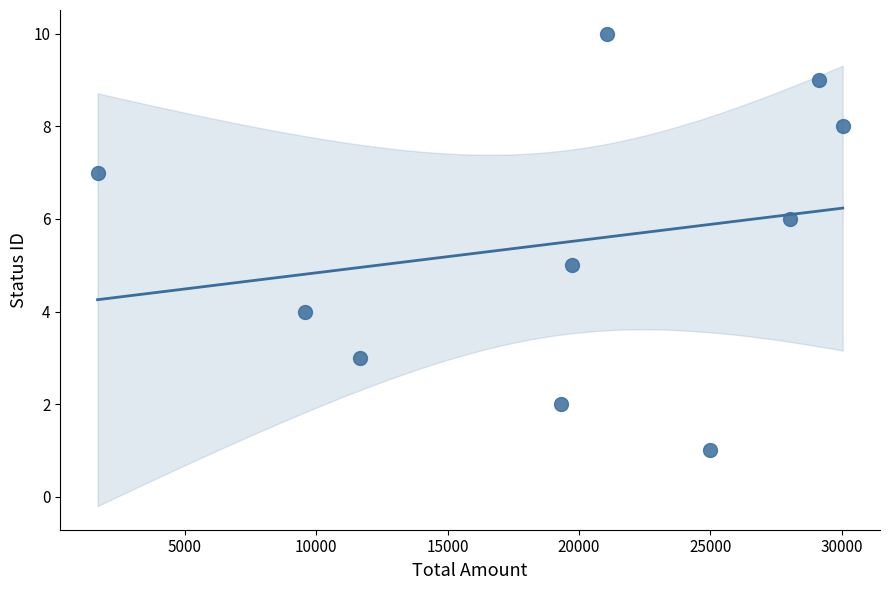

What is the range of Y values (max minus min)?

9